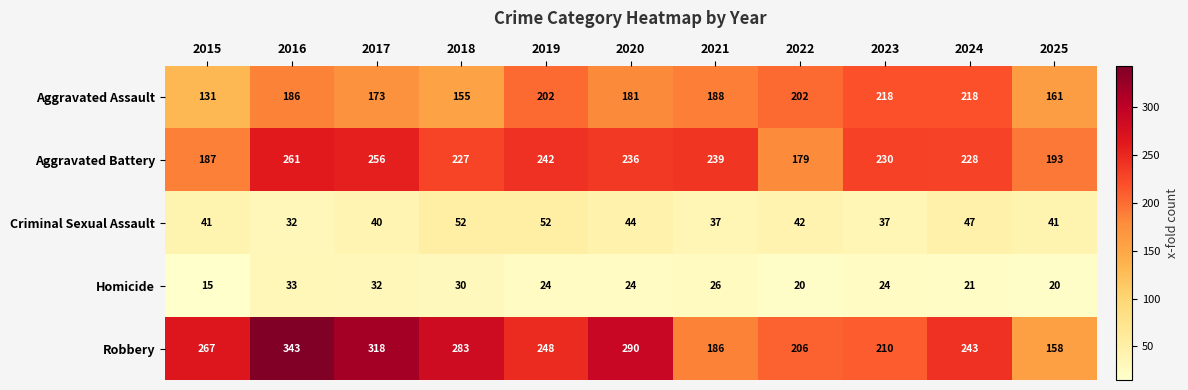

What is the difference between the Aggravated Battery values at 2024 and 2022?

49